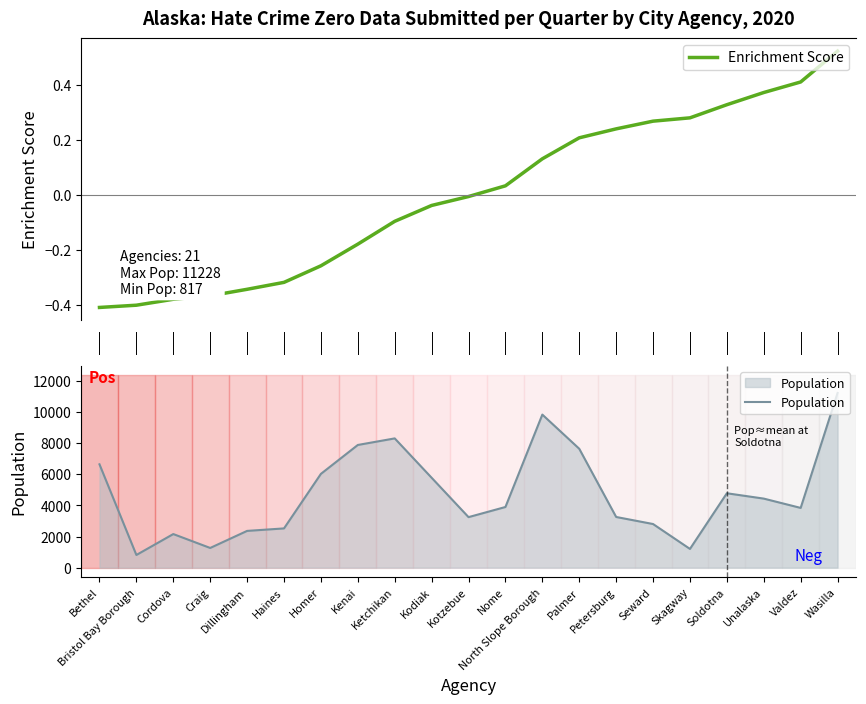

How many data points in Enrichment Score are less than 0?

11